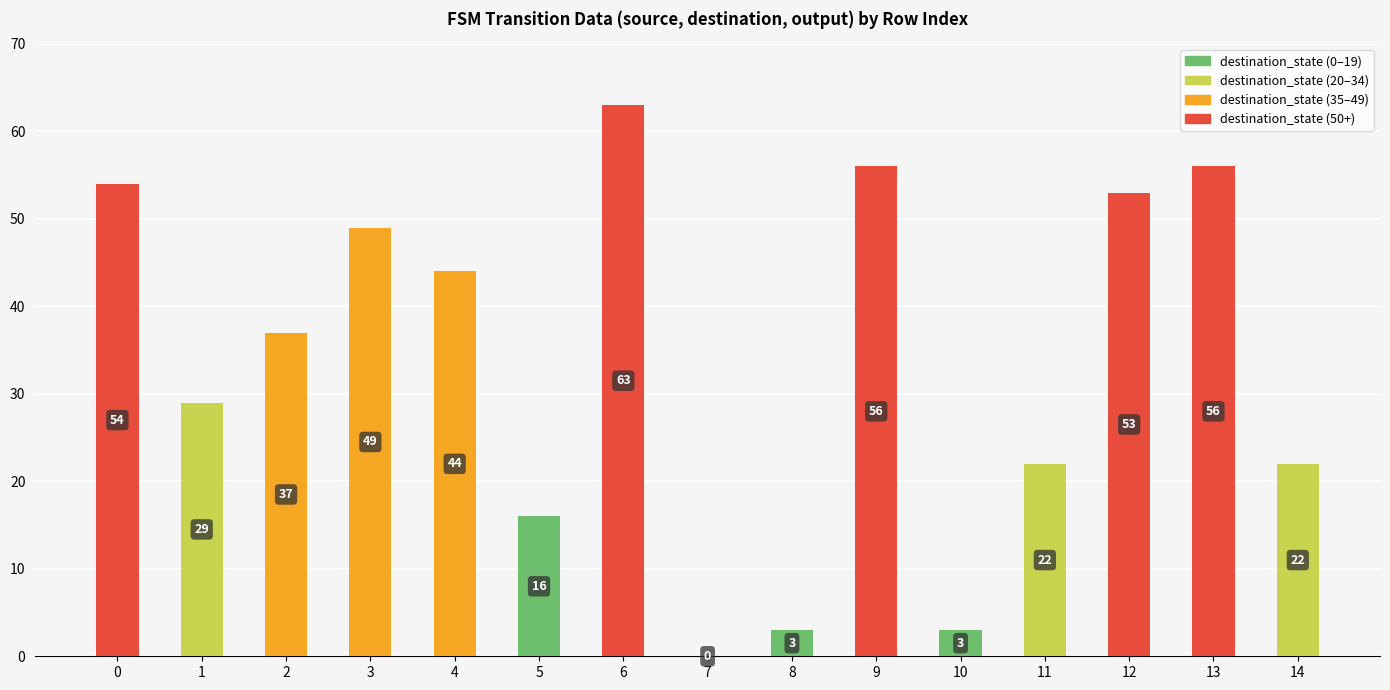

True or false: the data shows 30 at 9.

False